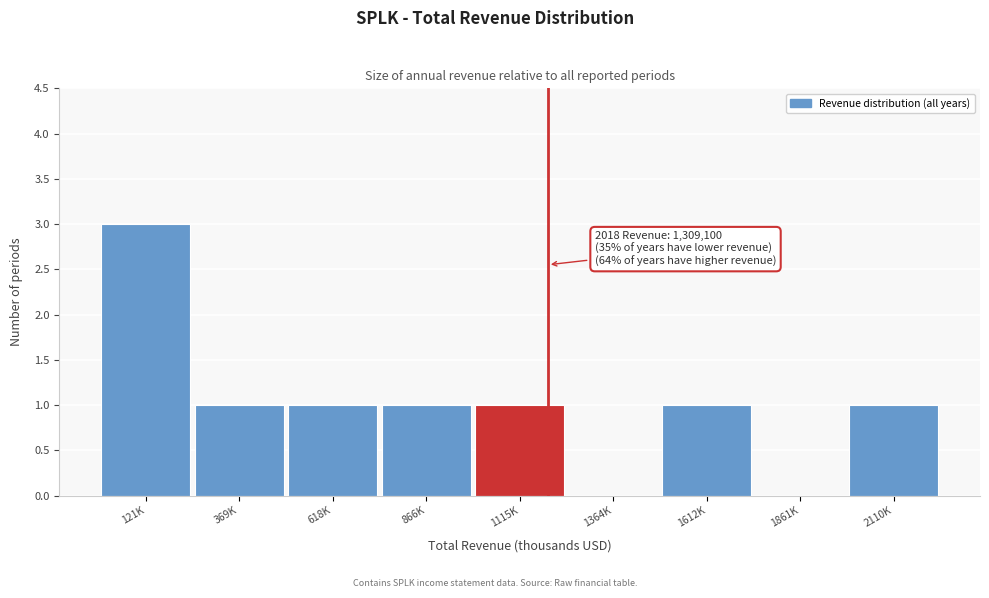

Reading left to right, extract all data points from this chart.

121K=3	369K=1	618K=1	866K=1	1115K=1	1364K=0	1612K=1	1861K=0	2110K=1